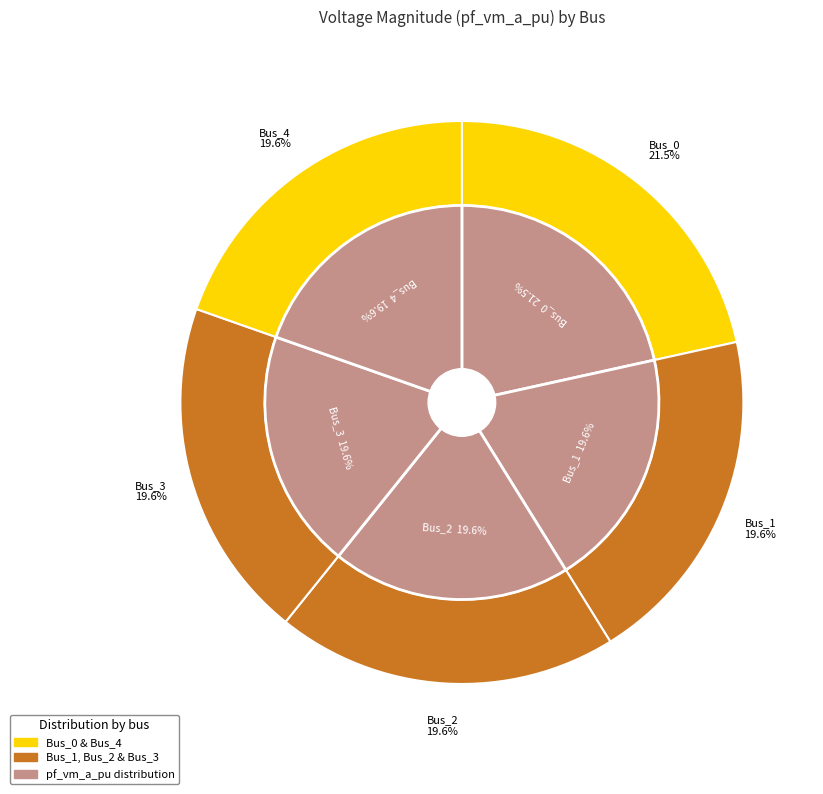

To the nearest percent, what is the combined percentage of Bus_3 and Bus_1?

39%